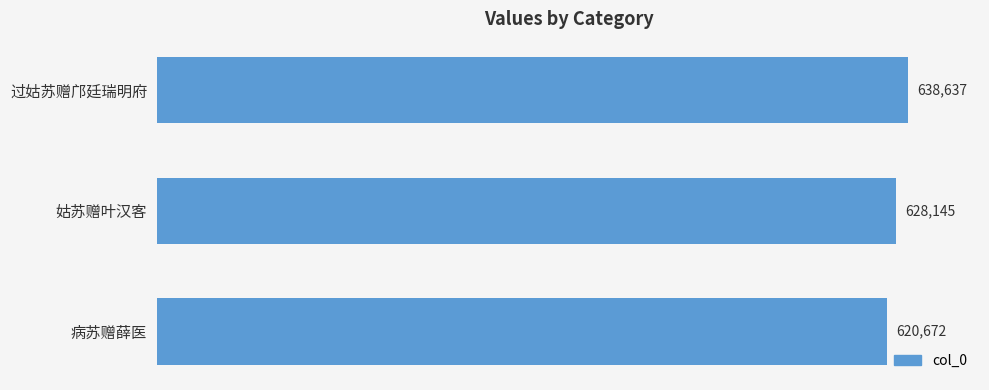

How many values are between 620672 and 638637?

3